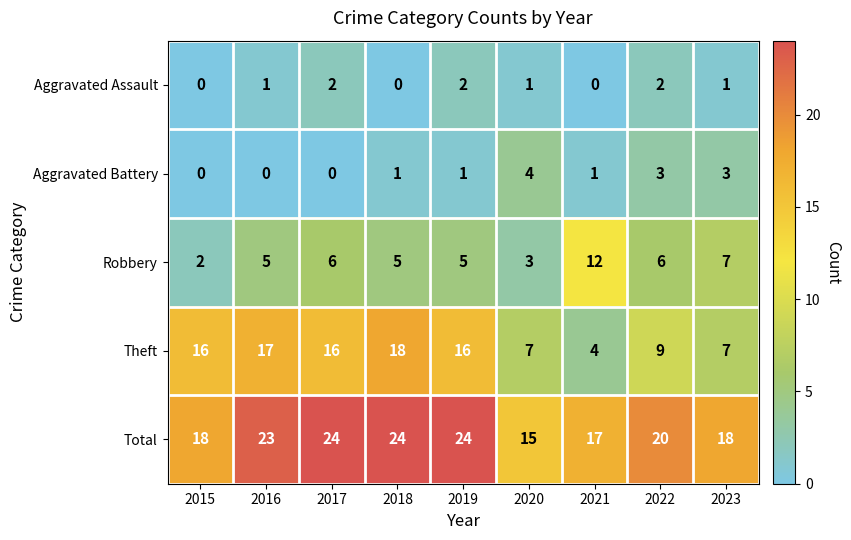

At how many categories does at least one series exceed 8?

9